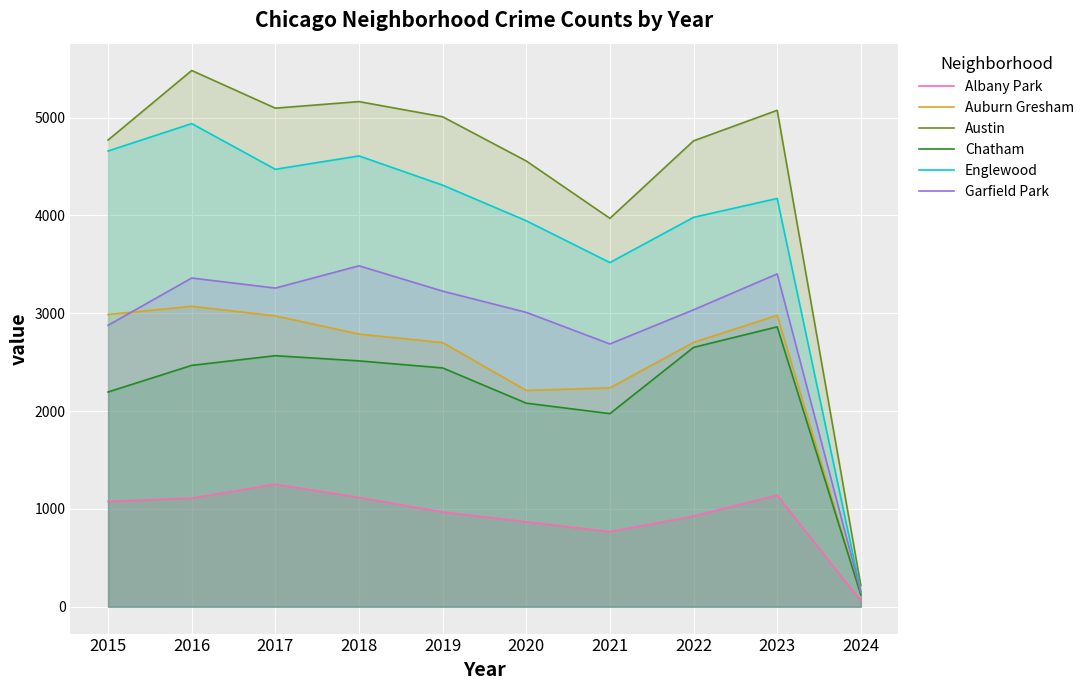

Which label corresponds to the smallest value in the chart?

2024